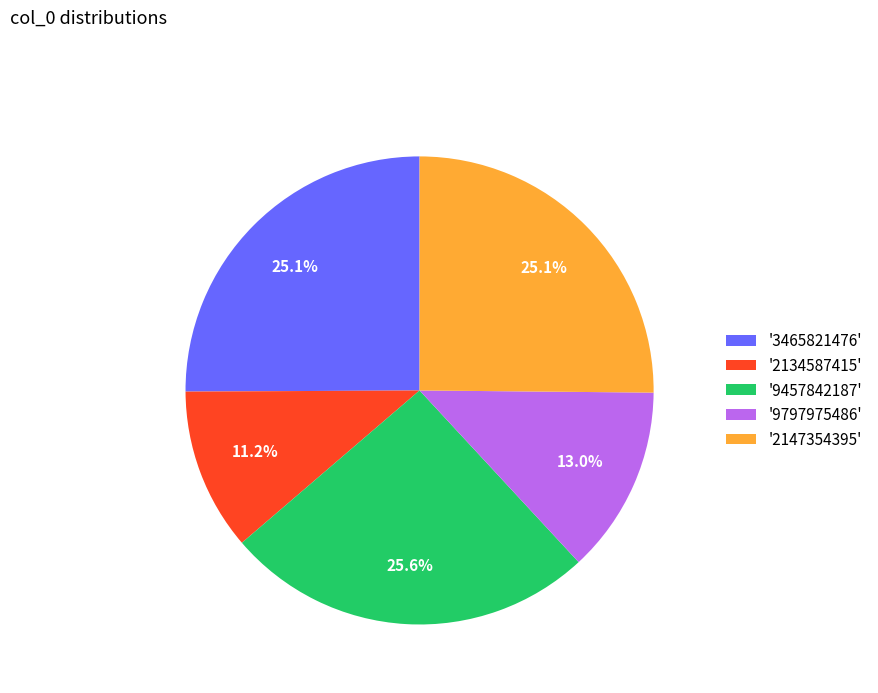

Does '3465821476' represent more than half of the total?

No